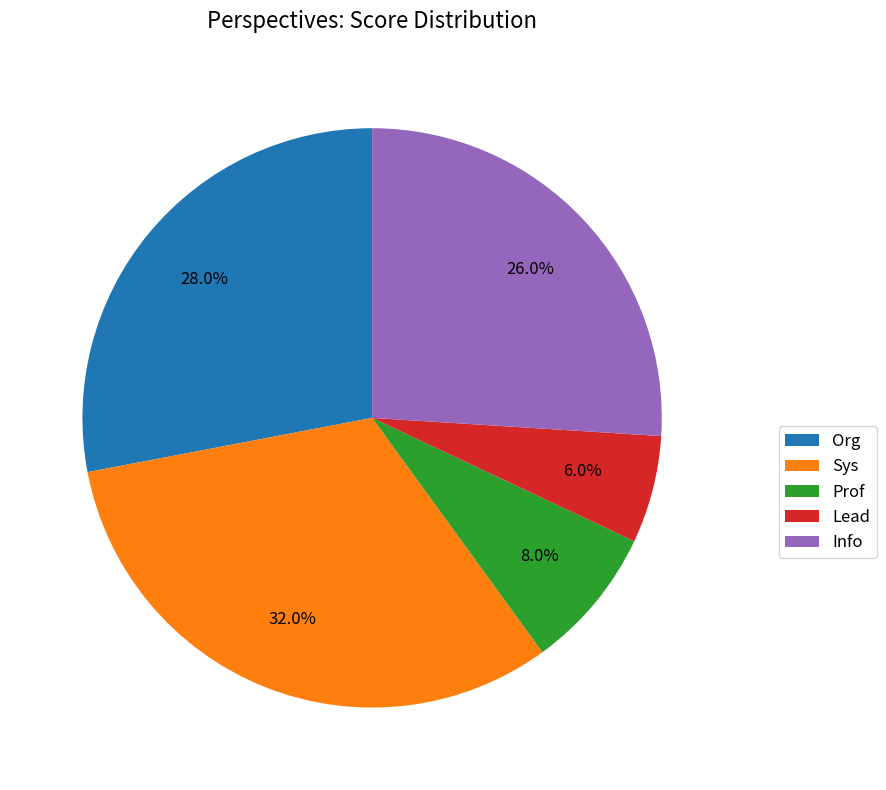

True or false: Org accounts for 28% of the total.

True